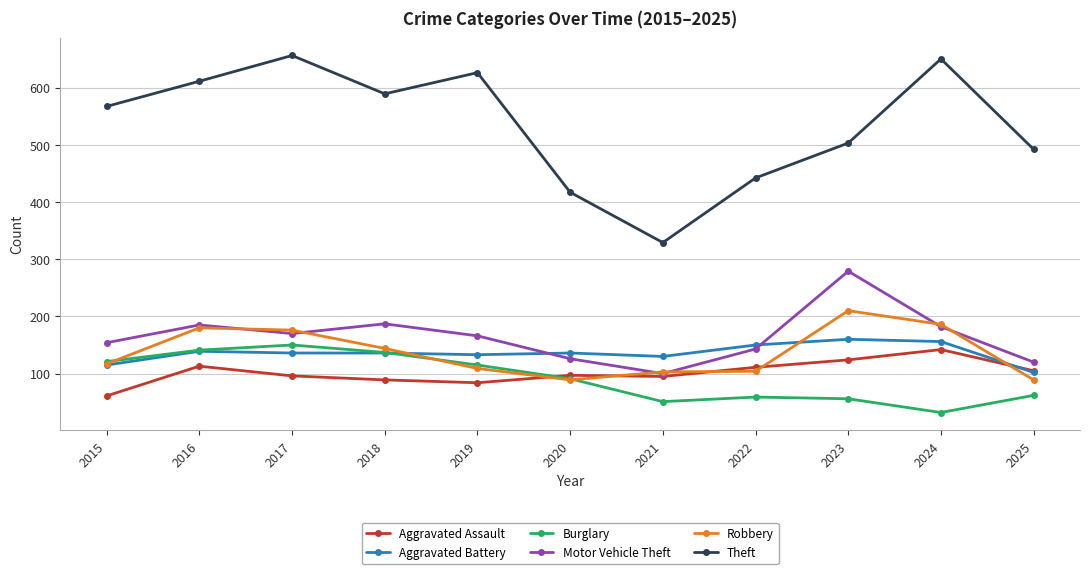

What is the total value across all series at 2021?

808